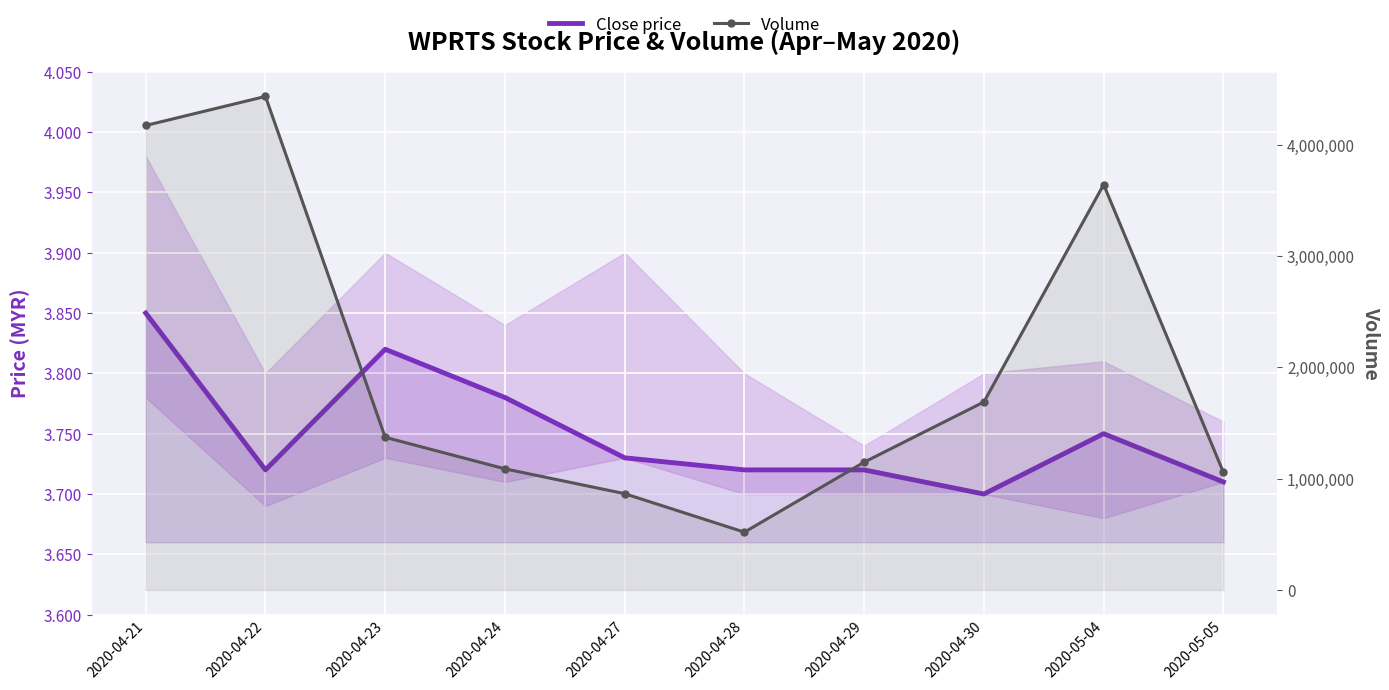

Reading left to right, list all the values displayed in this chart.

Close price: 3.9	3.7	3.8	3.8	3.7	3.7	3.7	3.7	3.8	3.7
Volume: 4172300.0	4433400.0	1371500.0	1088300.0	865100.0	519500.0	1148300.0	1689000.0	3641500.0	1057100.0